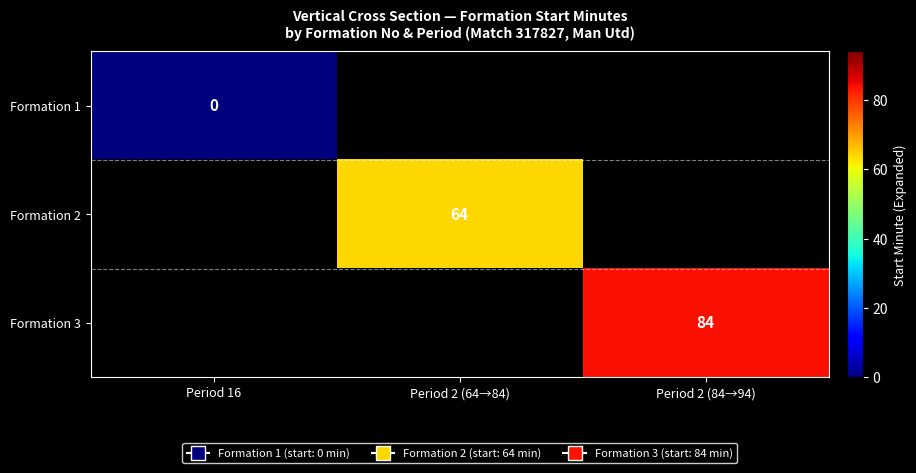

What is the spread (max minus min) of values at Period 2 (84→94)?

85